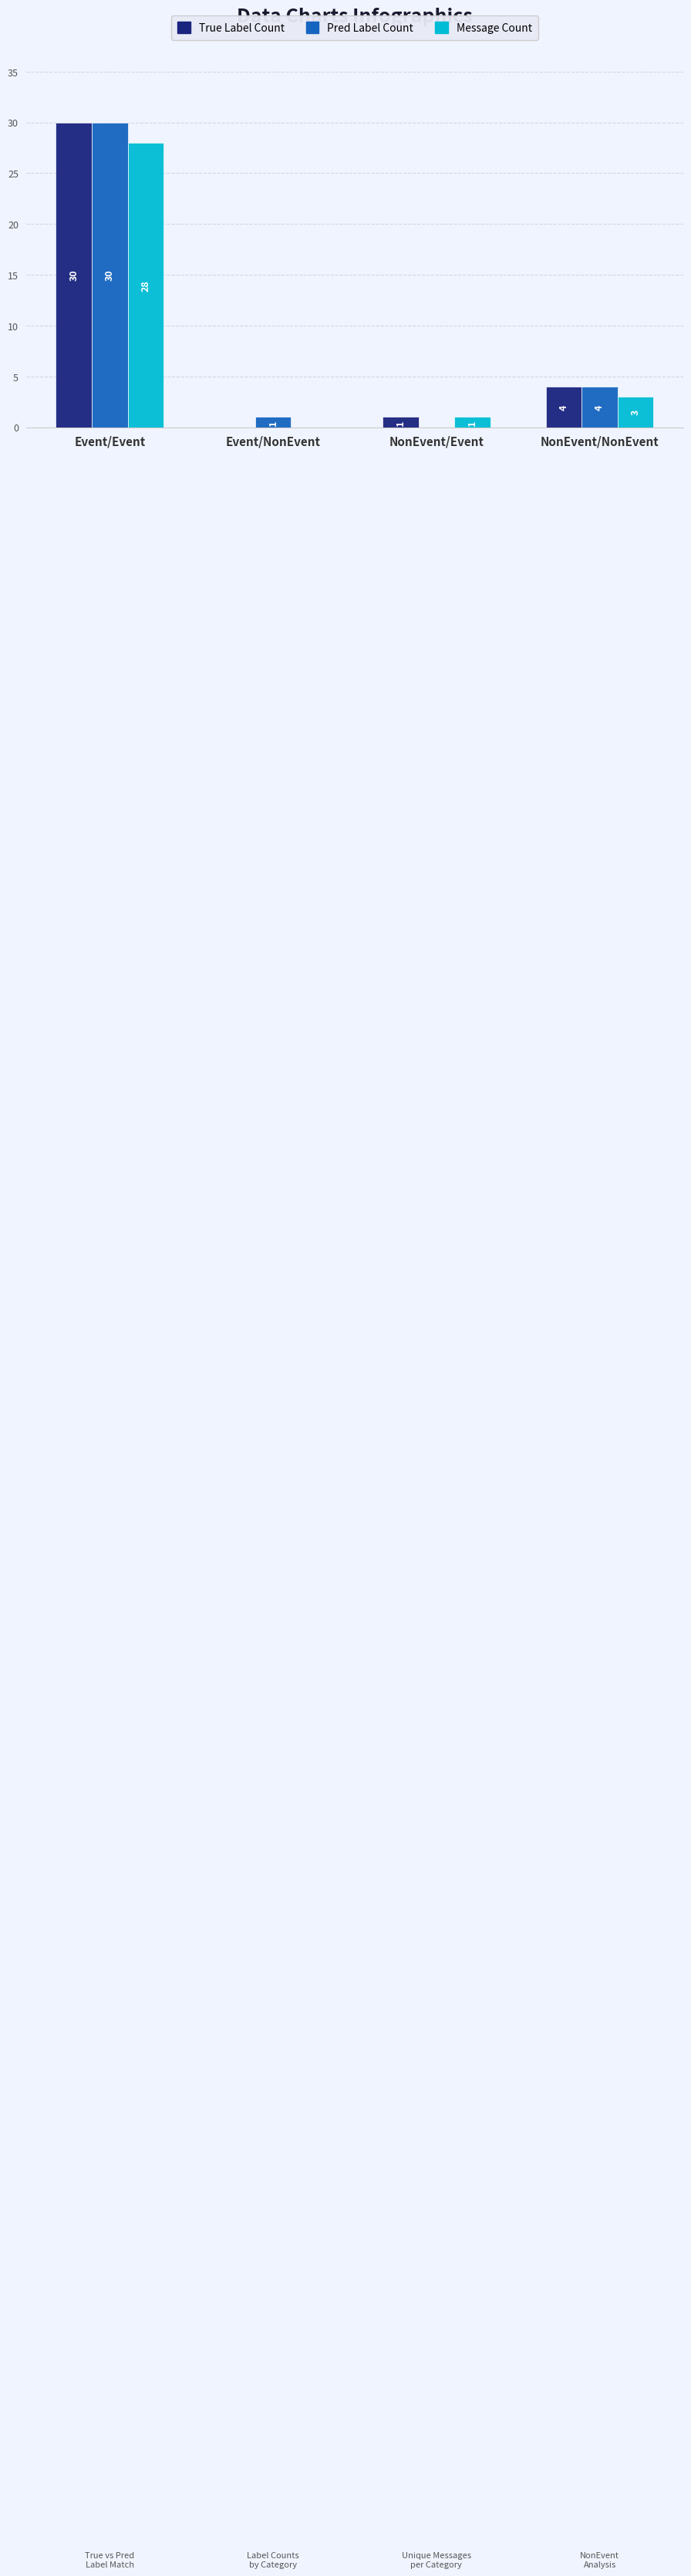

What is the difference between the Pred Label Count values at Event/Event and NonEvent/Event?

30